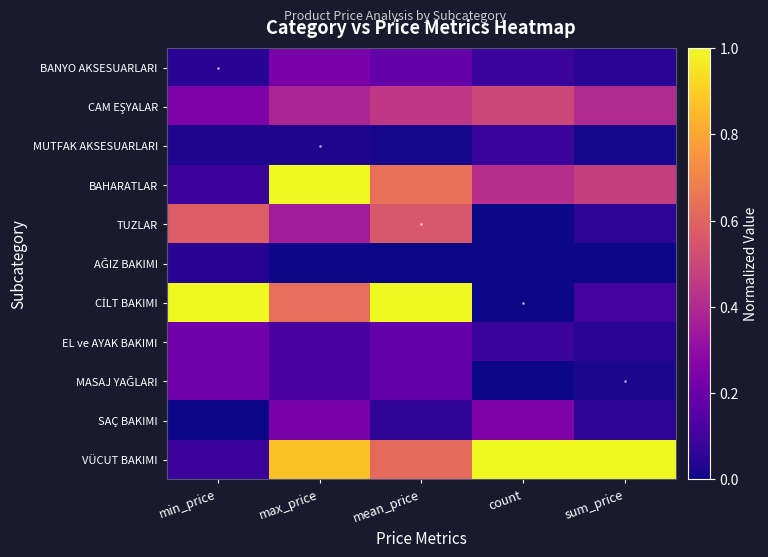

Rank the series by their maximum value, from lowest to highest.

AĞIZ BAKIMI, MUTFAK AKSESUARLARI, EL ve AYAK BAKIMI, MASAJ YAĞLARI, BANYO AKSESUARLARI, SAÇ BAKIMI, CAM EŞYALAR, TUZLAR, BAHARATLAR, CİLT BAKIMI, VÜCUT BAKIMI